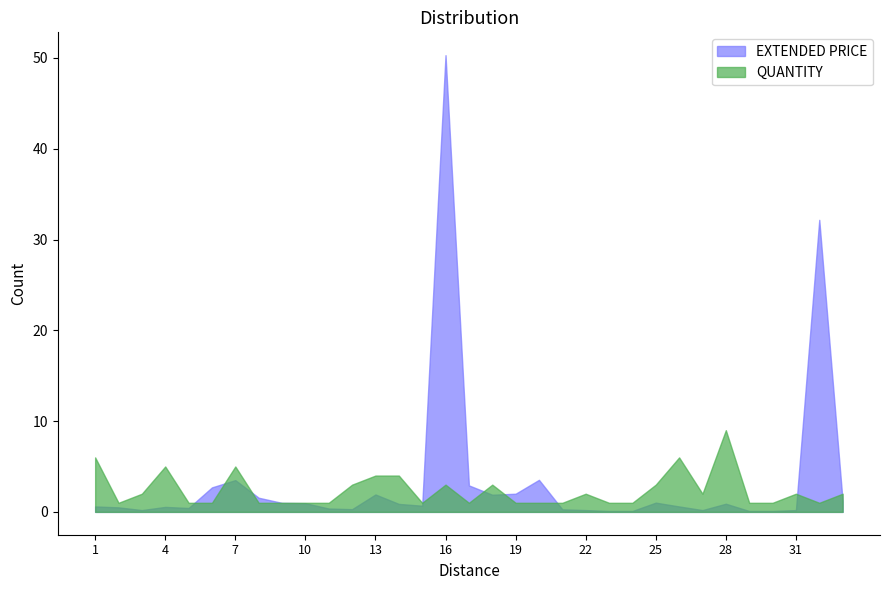

Which series has the widest spread of values?

EXTENDED PRICE